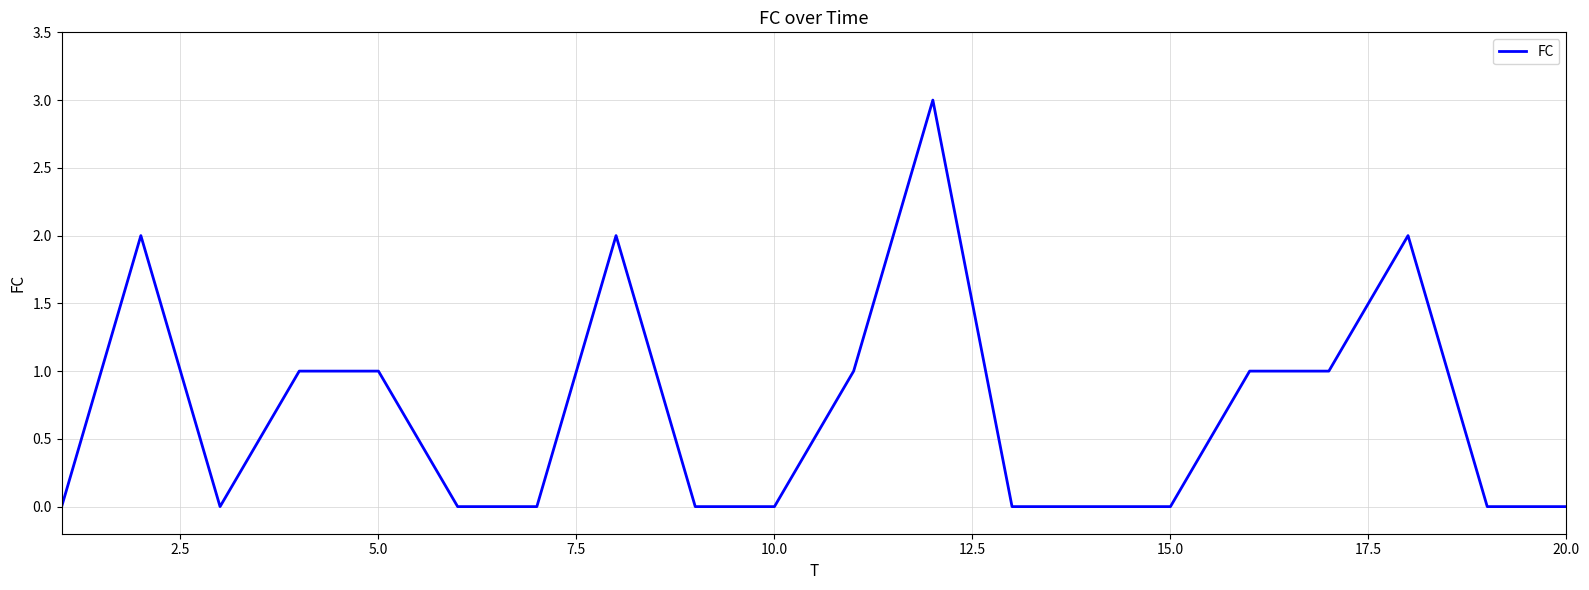

What is the maximum value shown in the chart?

3